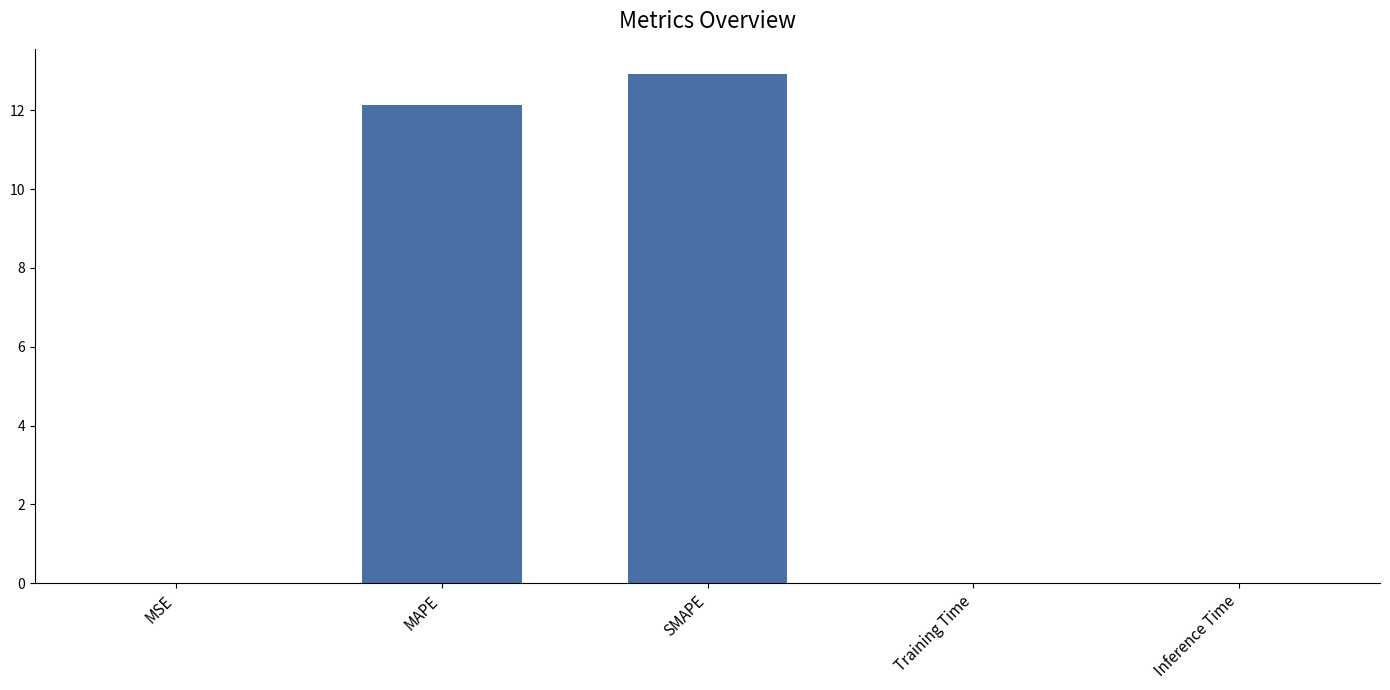

Between MAPE and MSE, which is larger?

MAPE